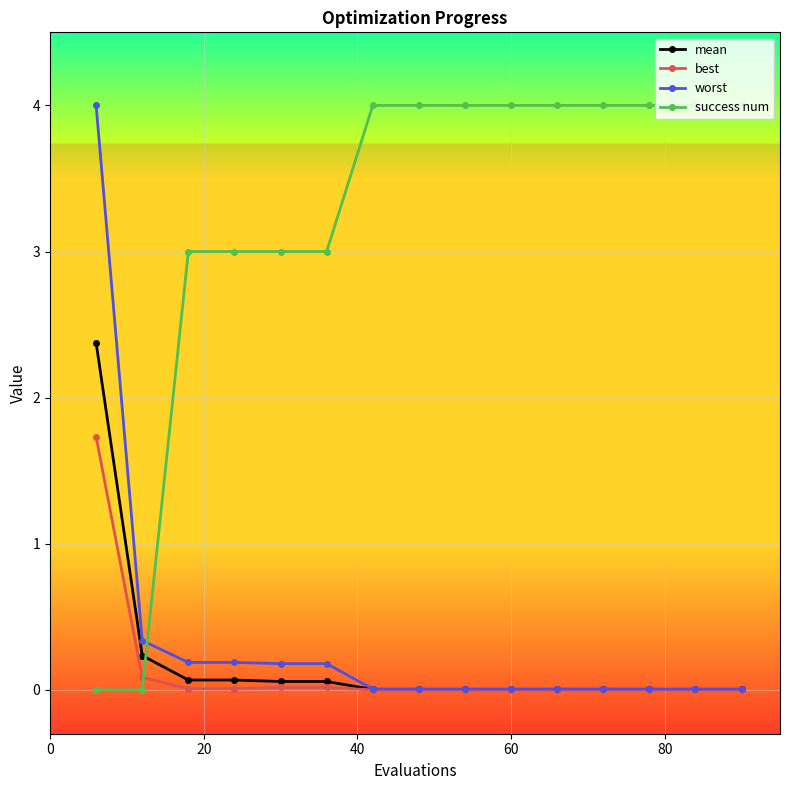

How many lines are shown in the chart?

4